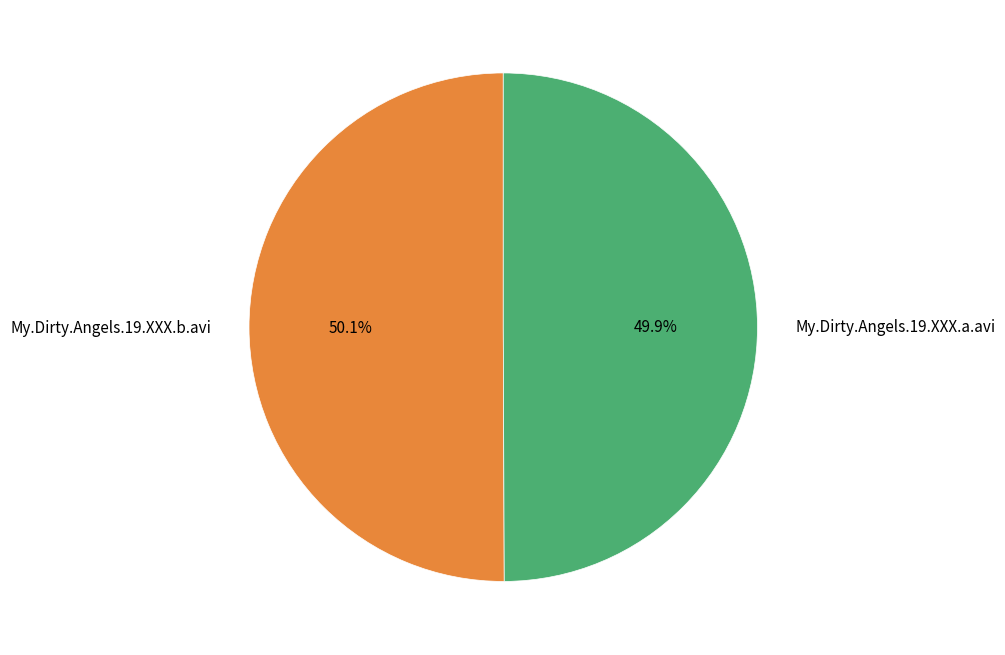

Approximately how many times larger is the value at My.Dirty.Angels.19.XXX.a.avi compared to My.Dirty.Angels.19.XXX.b.avi?

1.0